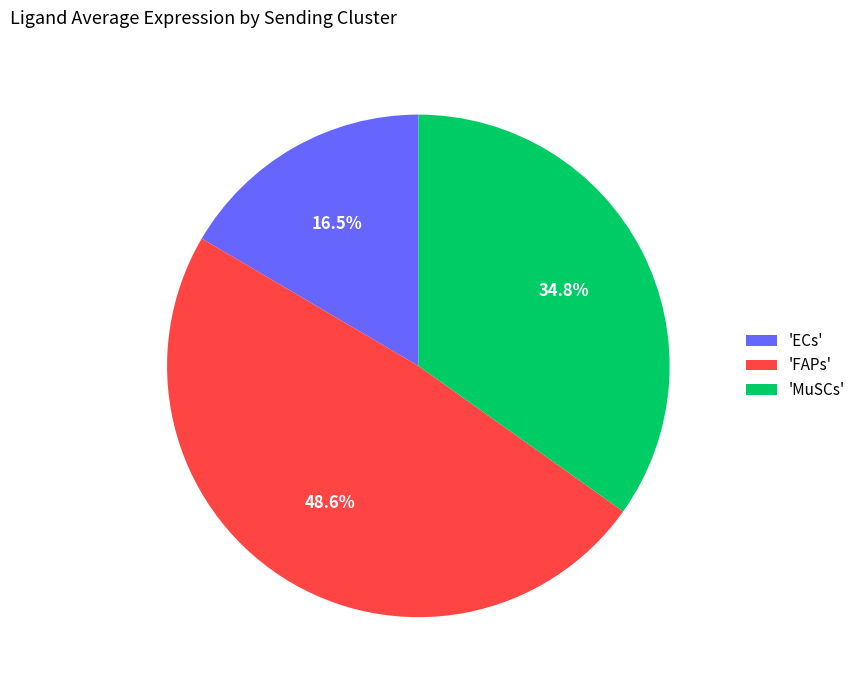

How many segments does this pie chart have?

3